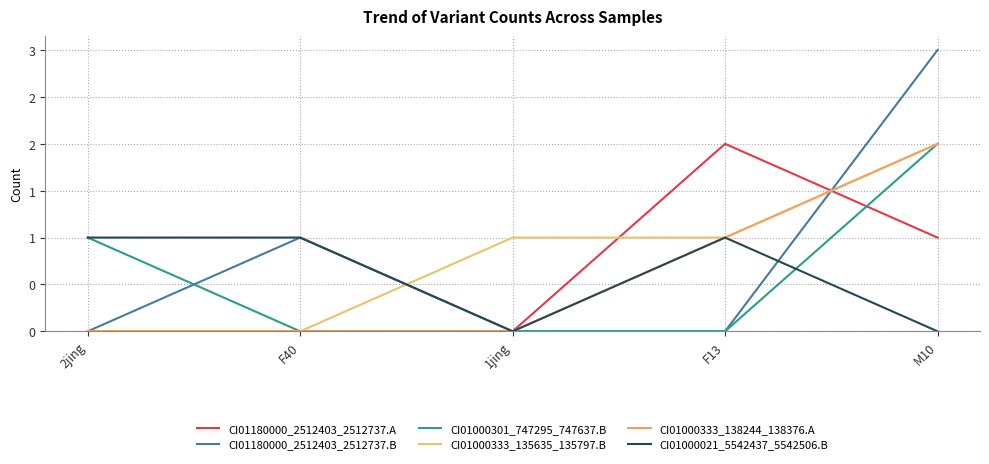

At which category is the sum across all series the highest?

M10